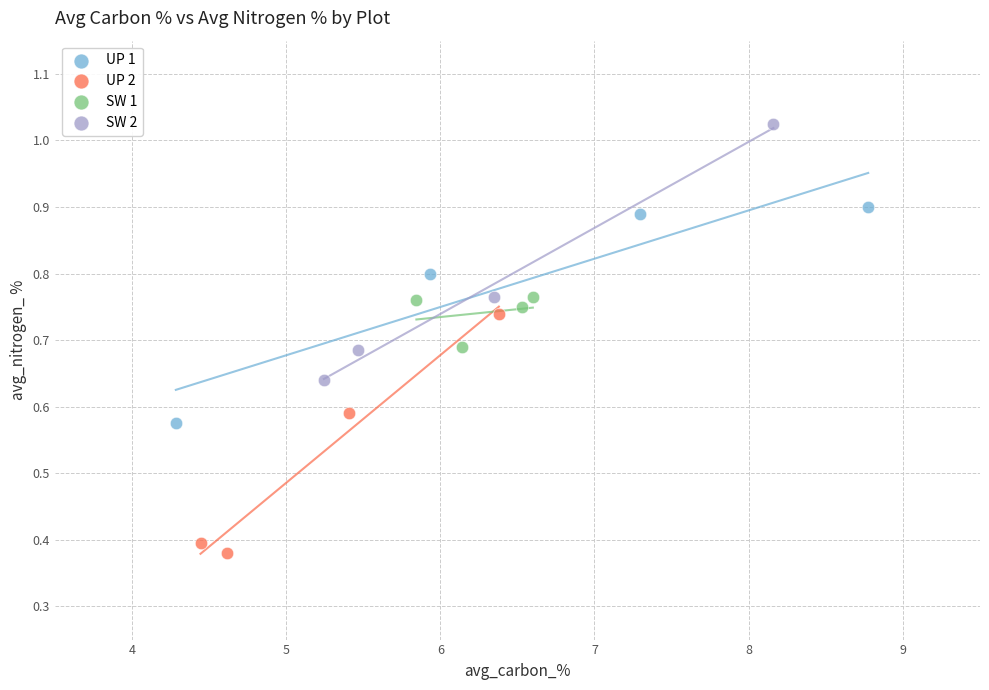

Which series contains the lowest Y value?

UP 2